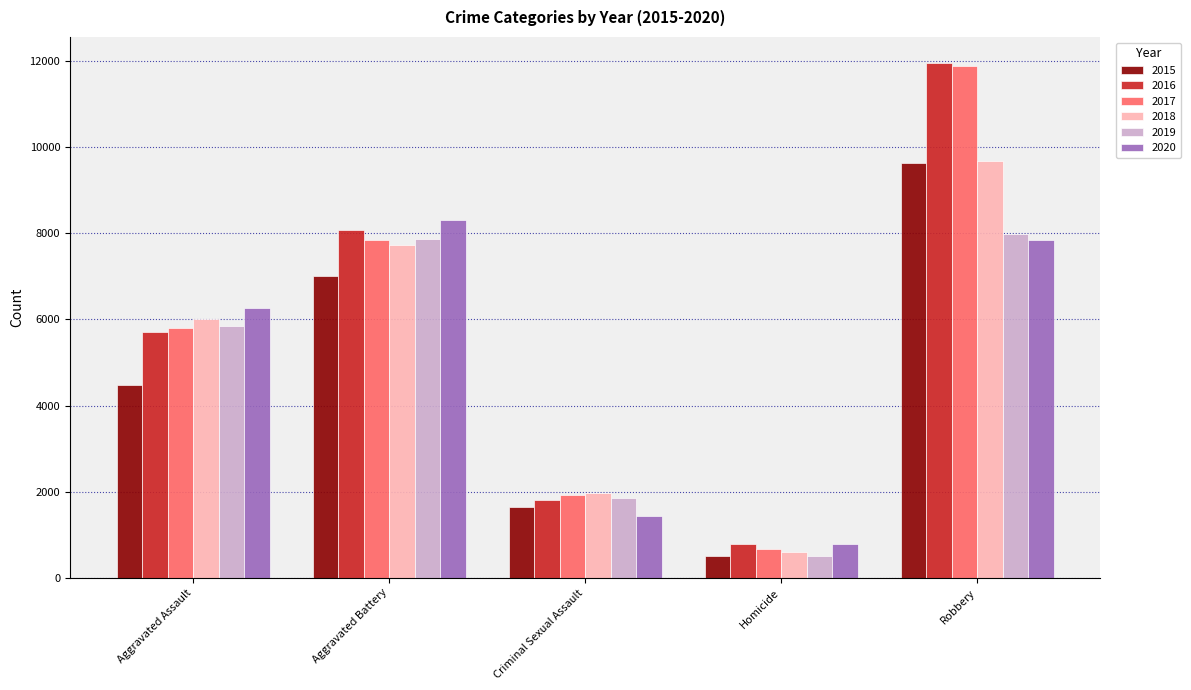

Reading left to right, what are all the values shown in this chart?

2015: 4480	7018	1648	496	9638
2016: 5712	8085	1805	786	11960
2017: 5793	7845	1924	672	11880
2018: 6001	7735	1962	589	9679
2019: 5840	7857	1854	498	7994
2020: 6264	8318	1426	785	7855